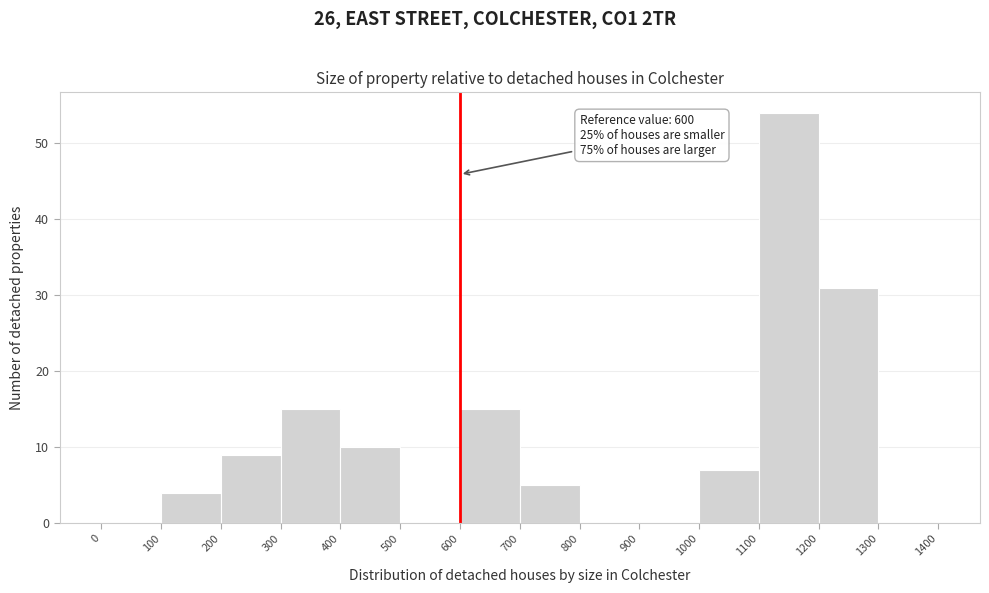

Over which range of the x-axis is the bar tallest?

1100 to 1200